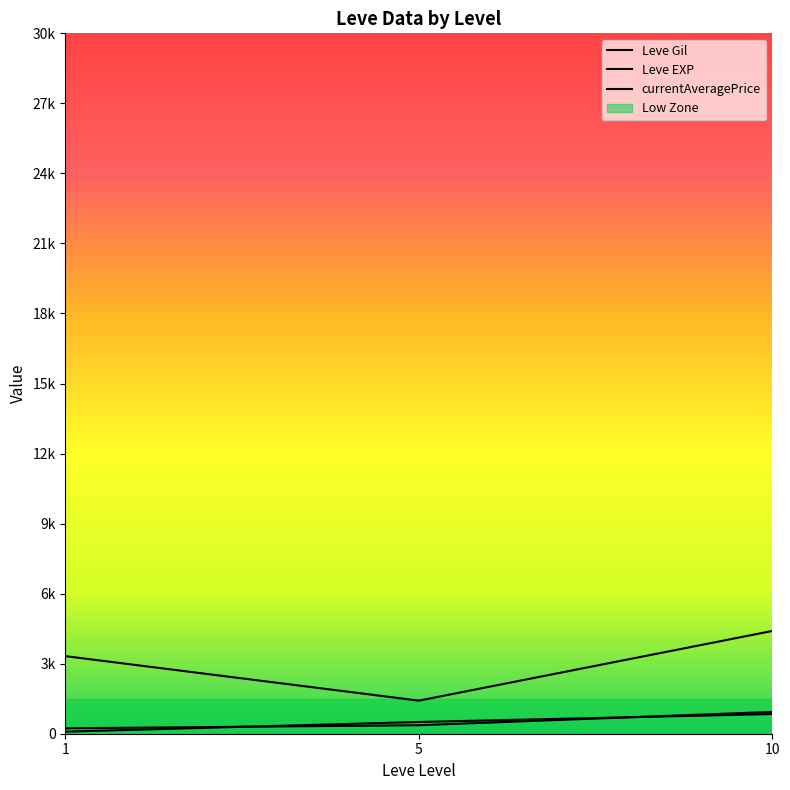

Is this an area chart (filled region under the line)?

No